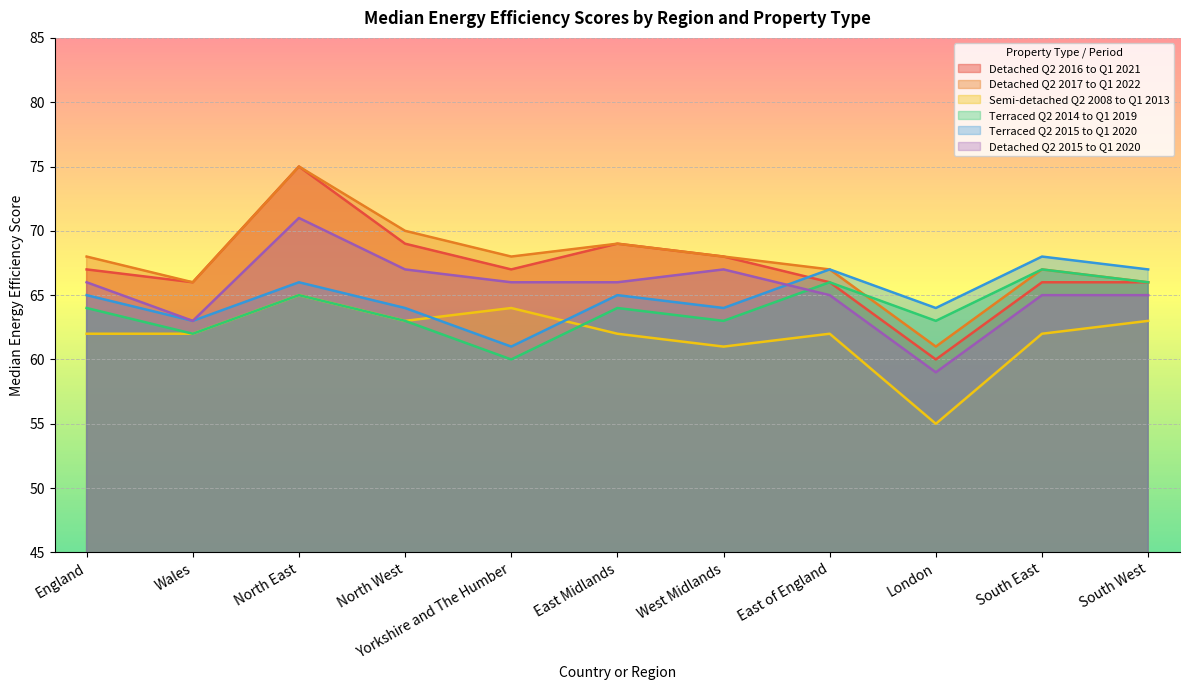

What is the maximum value shown in the chart?

75